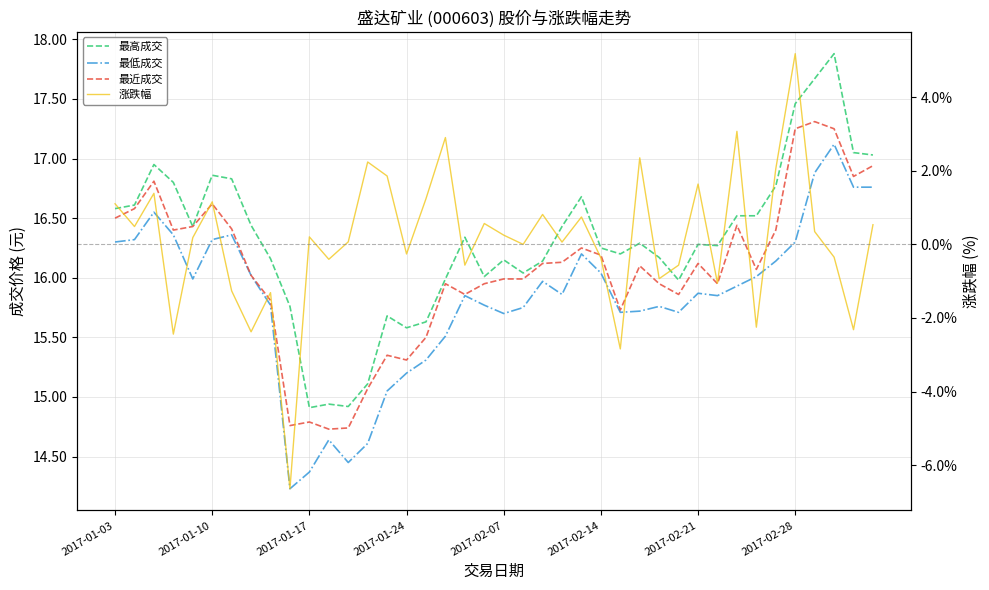

Is this an area chart (filled region under the line)?

No